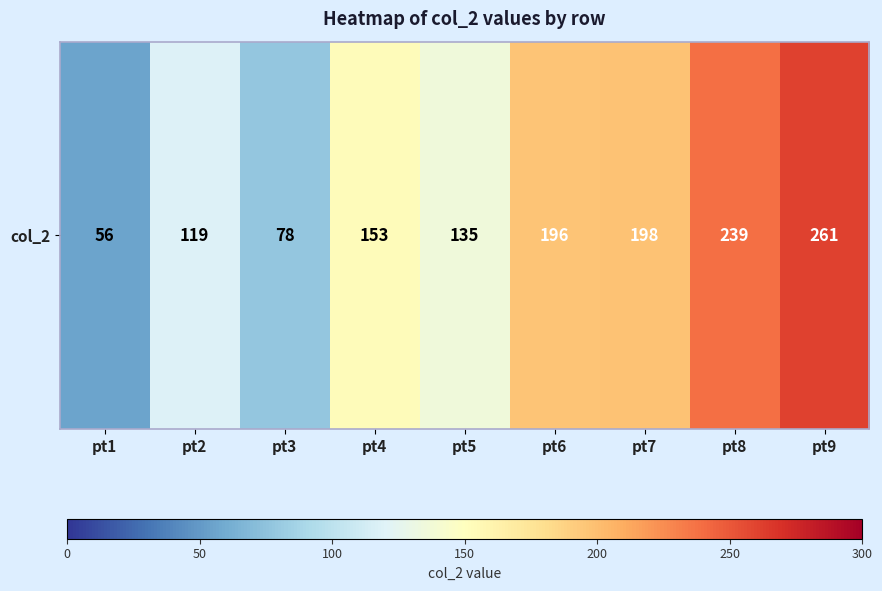

What is the difference between the maximum and minimum values?

205